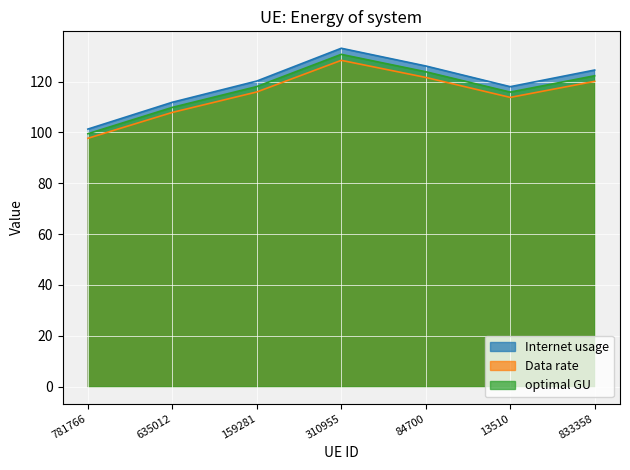

At 84700, list the series in order from smallest to largest.

Data rate, optimal GU, Internet usage